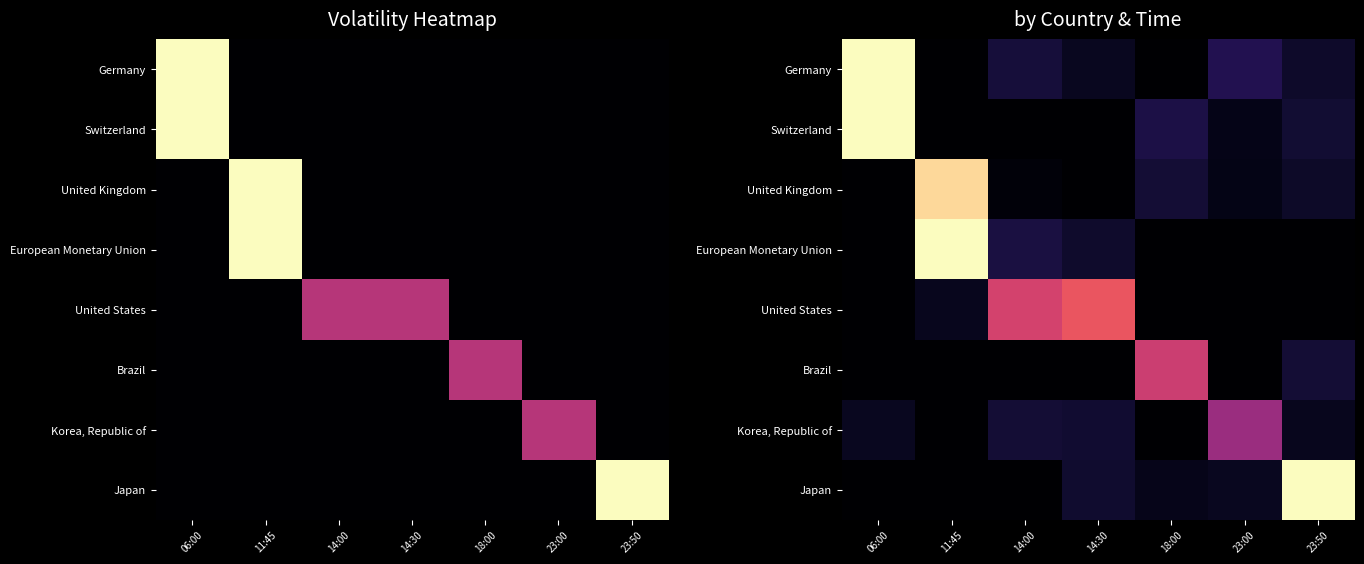

How many categories are shown in the chart?

7